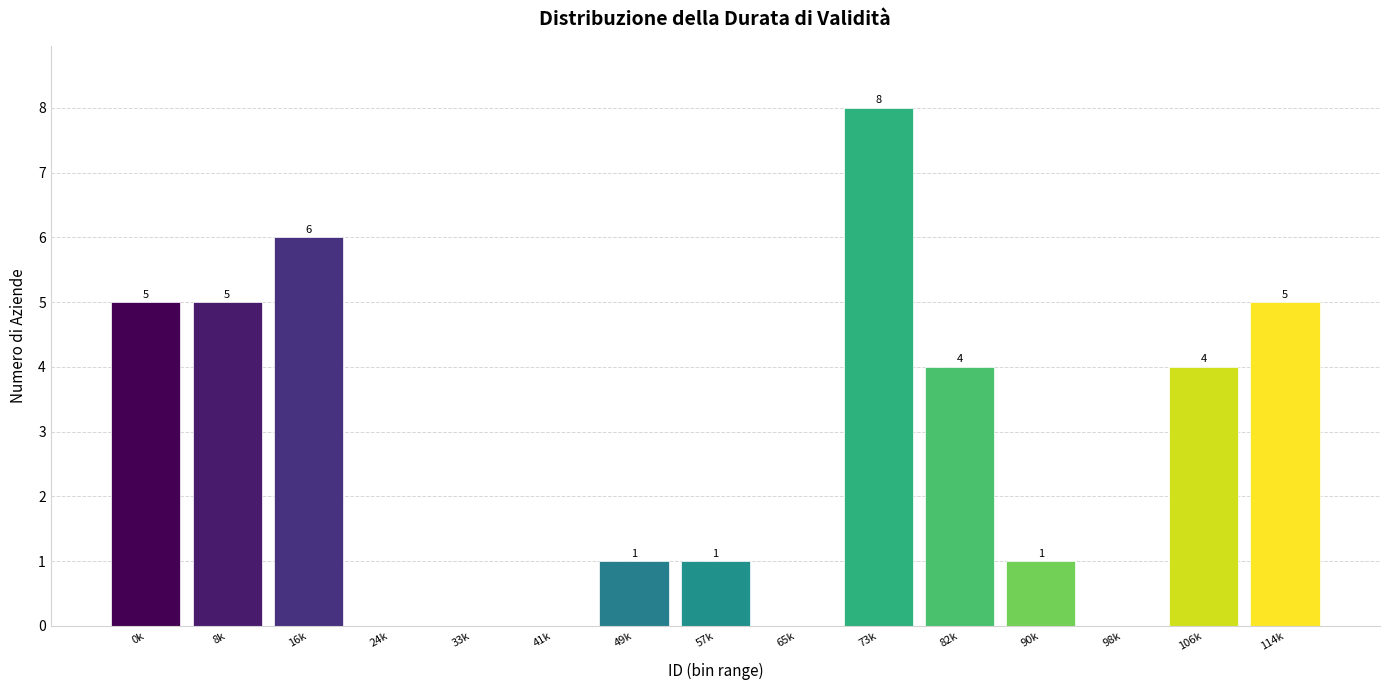

What is the maximum value shown in the chart?

8